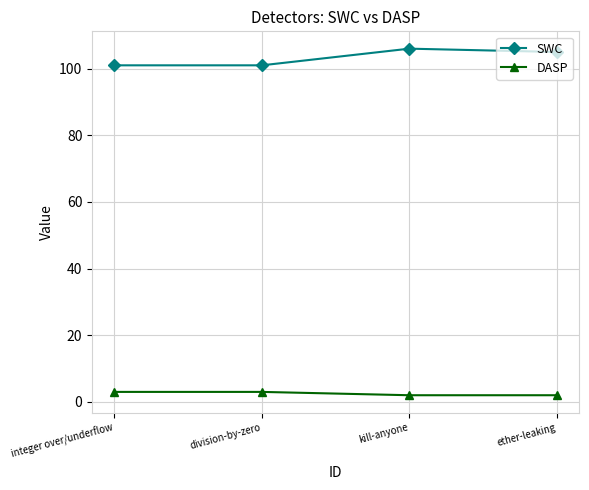

At how many categories does at least one series exceed 10?

4